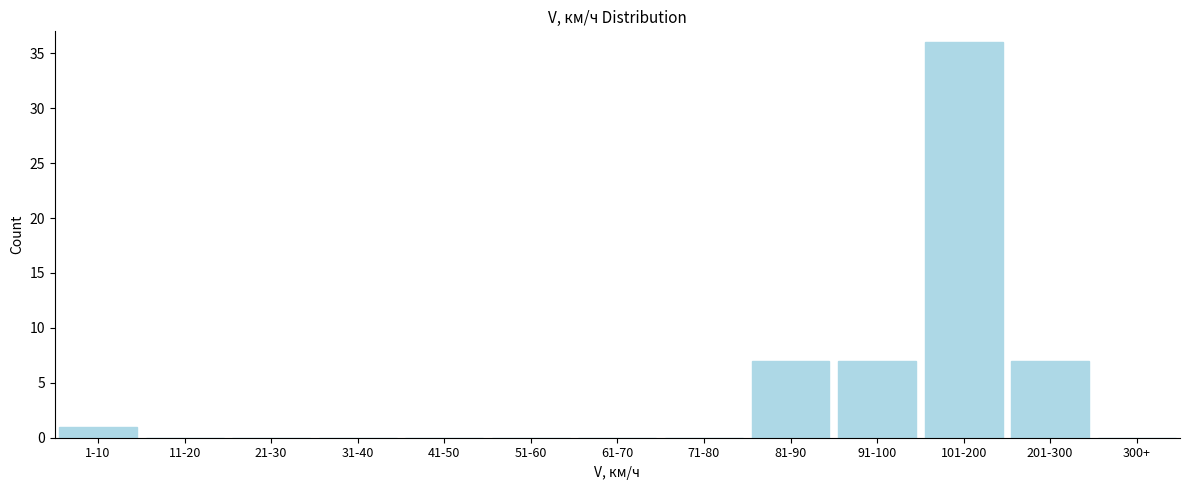

Reading right to left, extract all data points from this chart.

300+=0	201-300=7	101-200=36	91-100=7	81-90=7	71-80=0	61-70=0	51-60=0	41-50=0	31-40=0	21-30=0	11-20=0	1-10=1